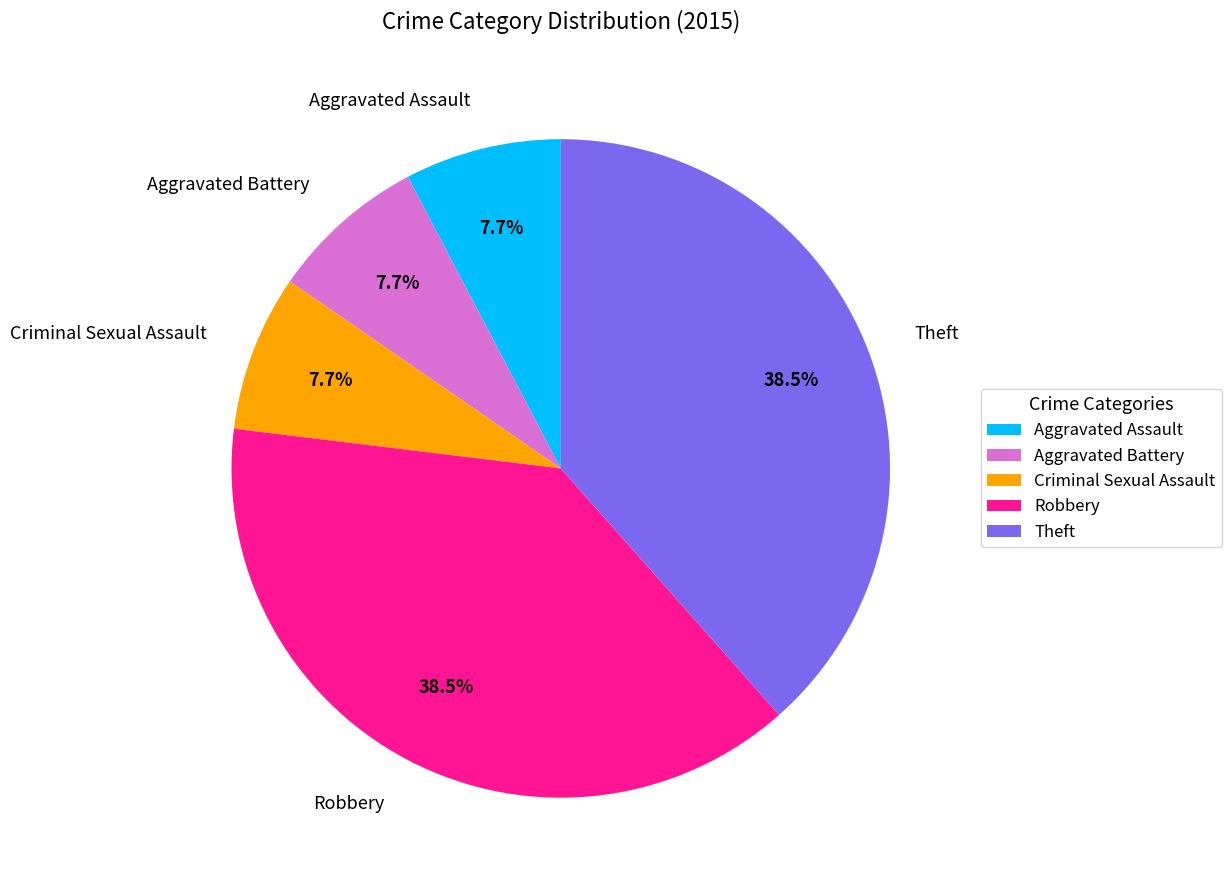

Is it true that Robbery is 47% of the pie?

False